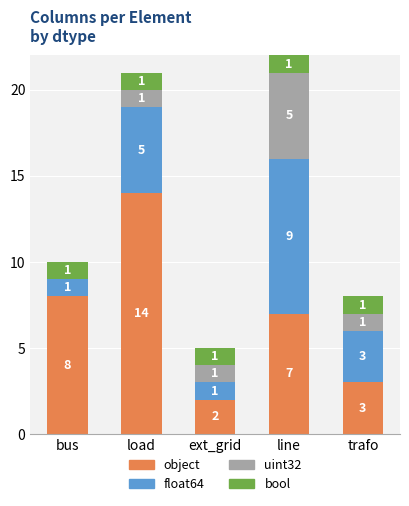

Reading left to right, what are the values for object?

bus=8	load=14	ext_grid=2	line=7	trafo=3